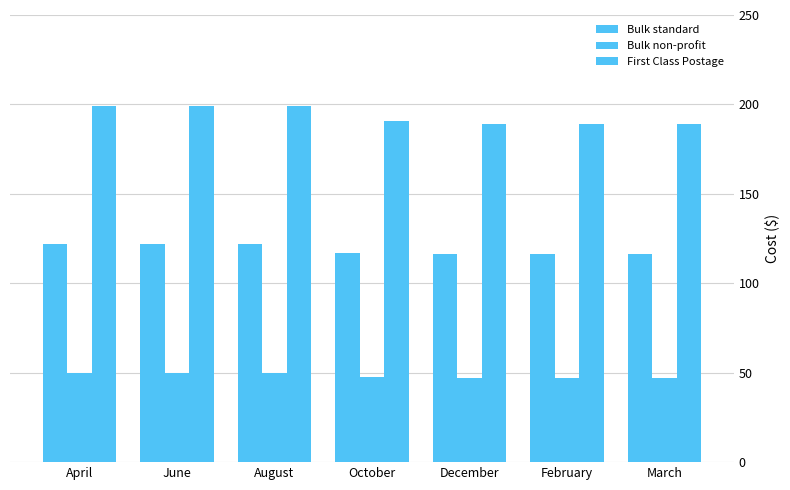

Reading left to right, extract all data points from this chart.

Bulk standard: April=122.0	June=122.0	August=122.0	October=117.2	December=116.1	February=116.1	March=116.1
Bulk non-profit: April=49.7	June=49.7	August=49.7	October=47.7	December=47.3	February=47.3	March=47.3
First Class Postage: April=198.9	June=198.9	August=198.9	October=191.0	December=189.2	February=189.2	March=189.2